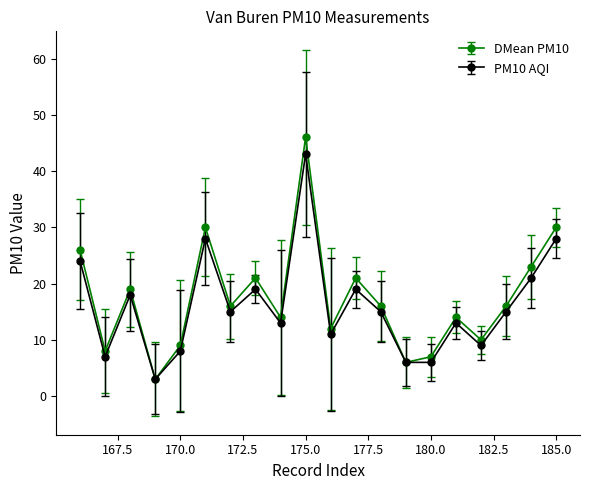

Which series has the largest range (max minus min)?

DMean PM10